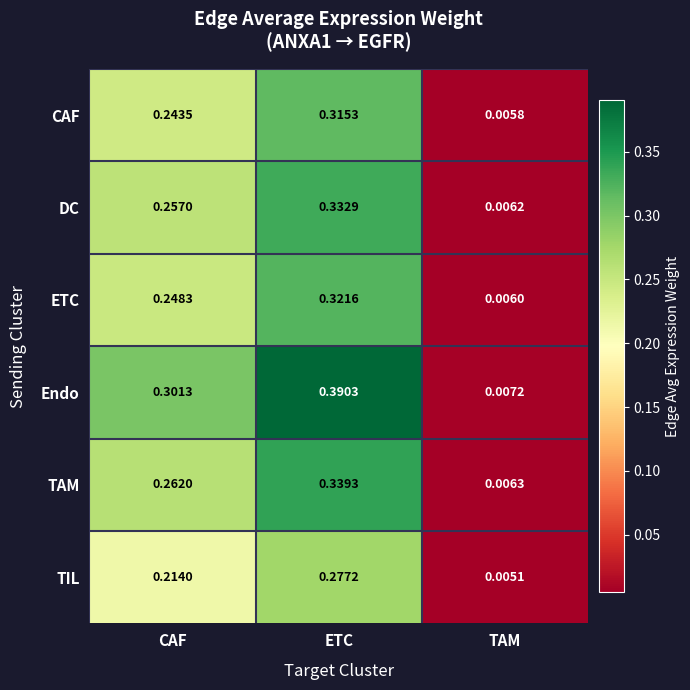

Which series changed the most between ETC and TAM?

Endo